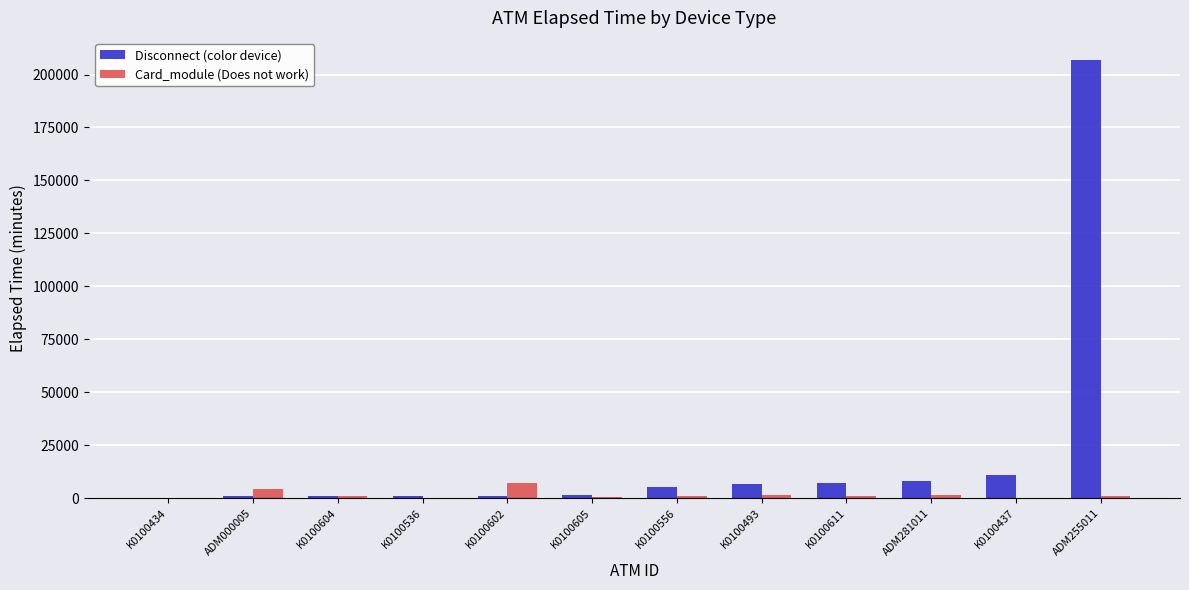

What is the sum of all Disconnect (color device) values?

250340